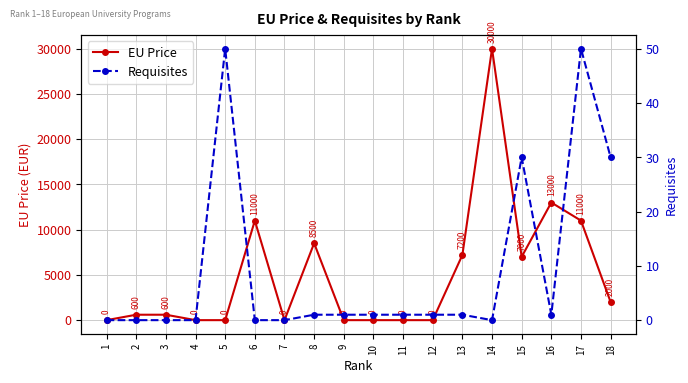

Where is the first local minimum for EU Price?

7